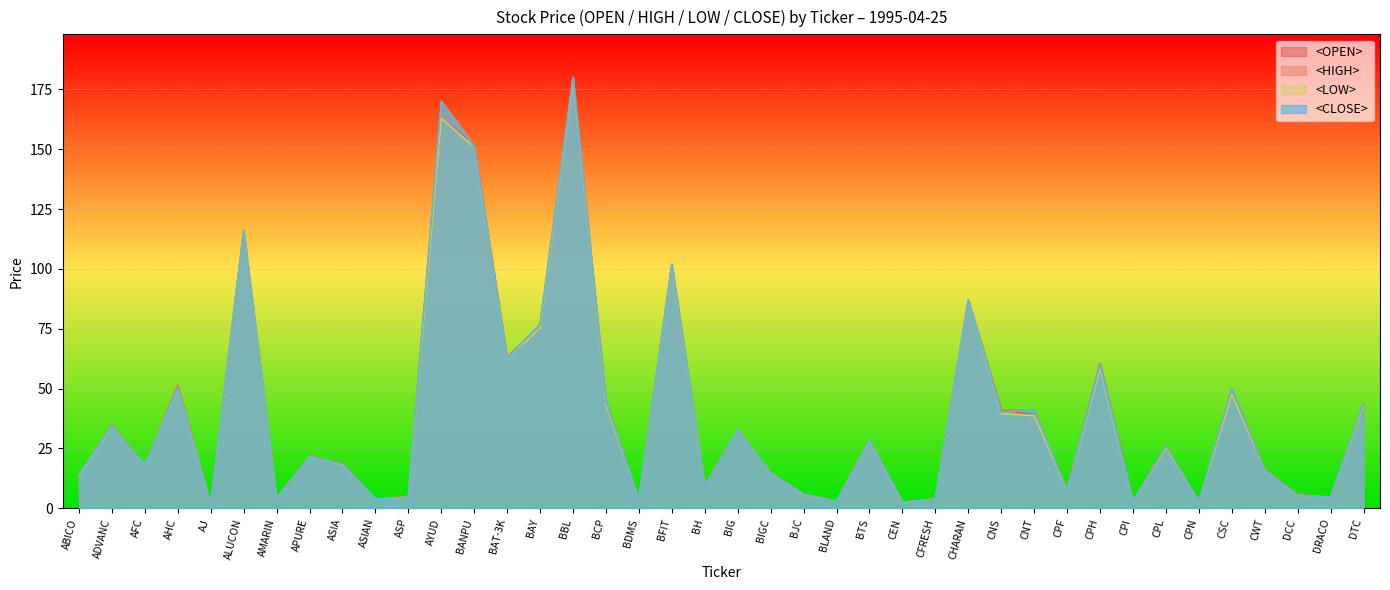

Which series has the largest range (max minus min)?

<OPEN>